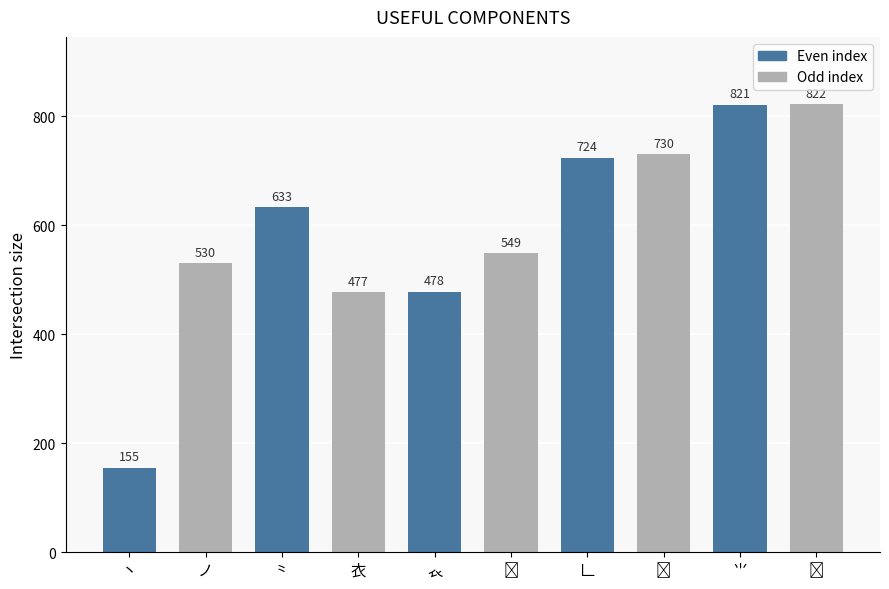

Approximately how many times larger is the value at 丶 compared to ⺌?

0.2